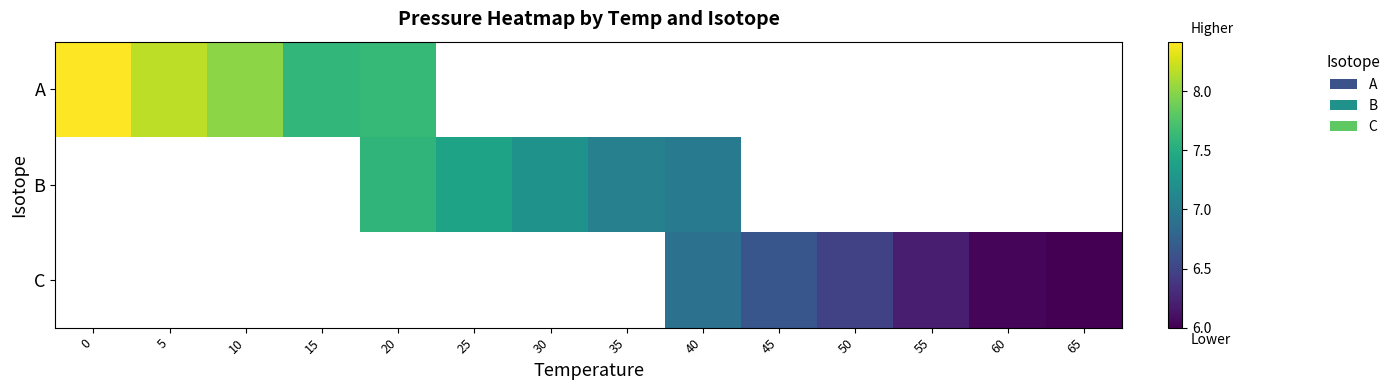

Rank the series by their maximum value, from highest to lowest.

A, B, C